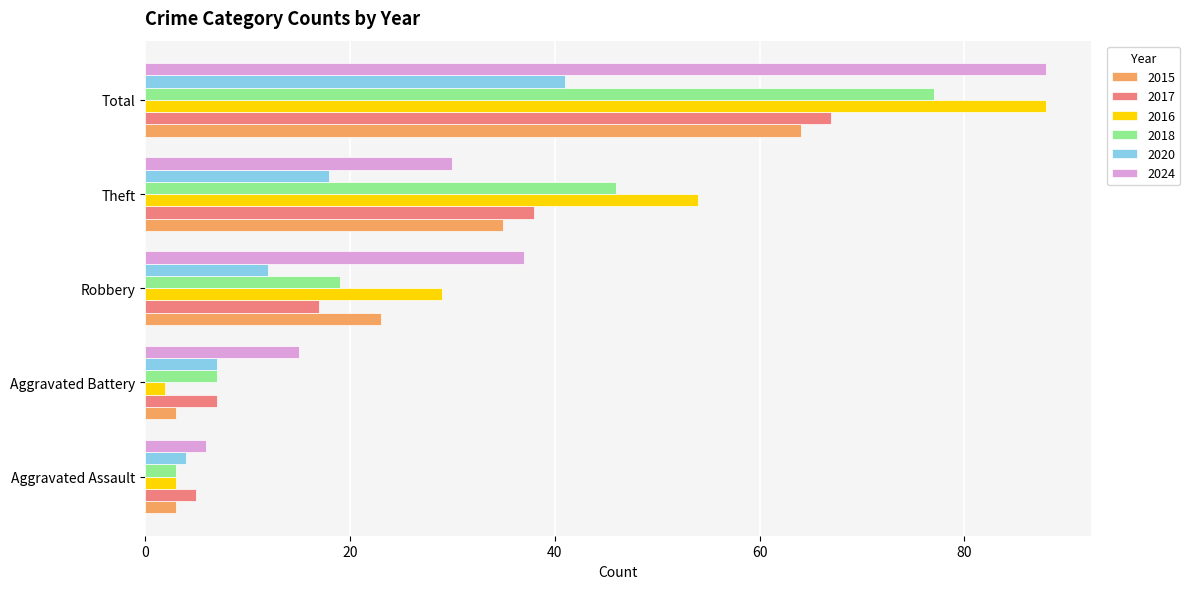

How many values in the 2020 series are below 12?

2